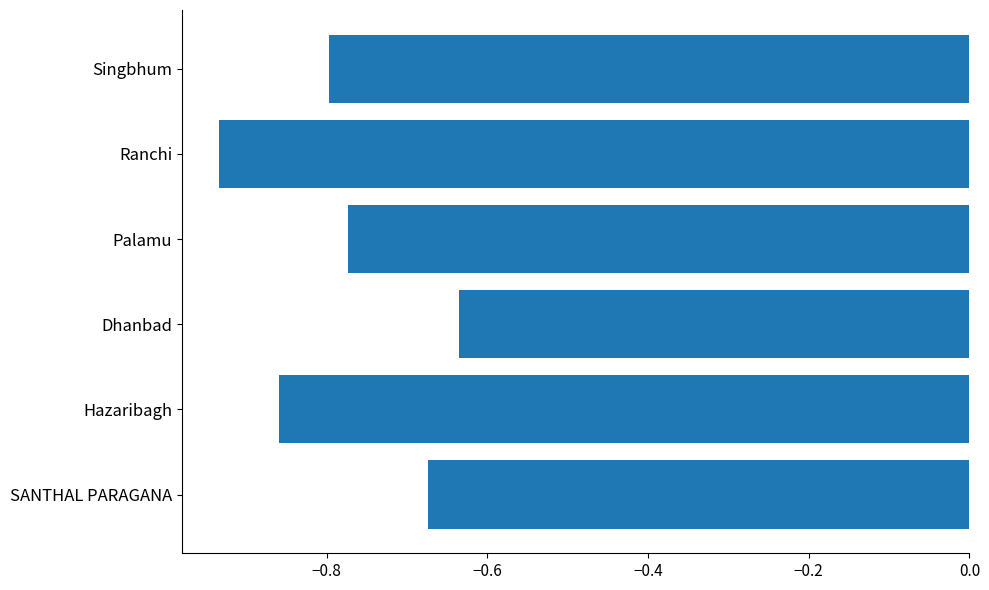

At which category does the chart reach its peak across all series?

Dhanbad